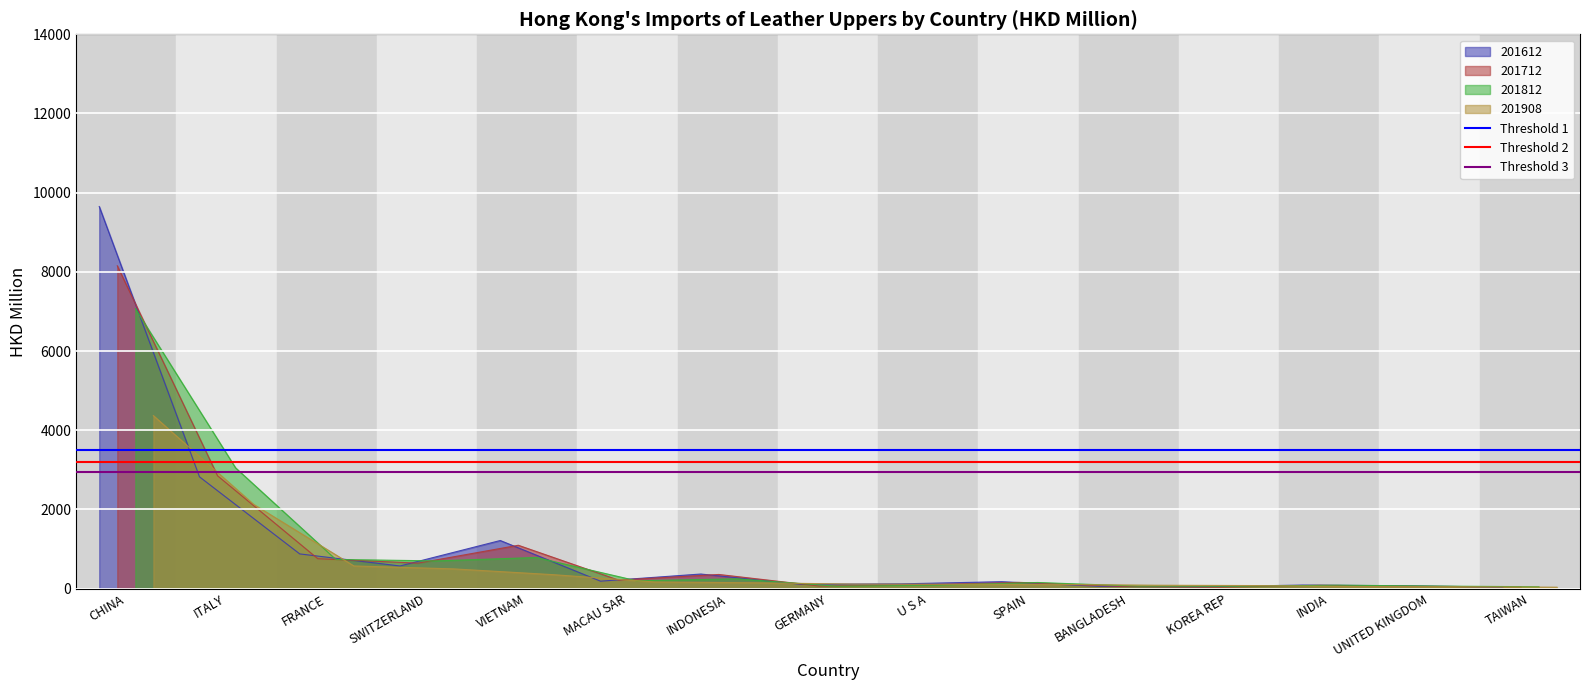

What is the total value across all series at ITALY?

9650